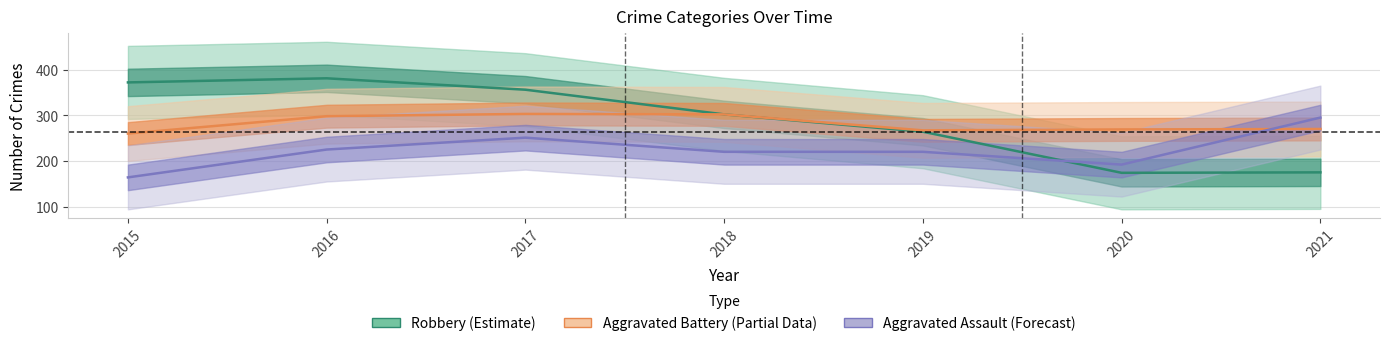

At which category does Robbery (Estimate) reach its first local valley?

2020